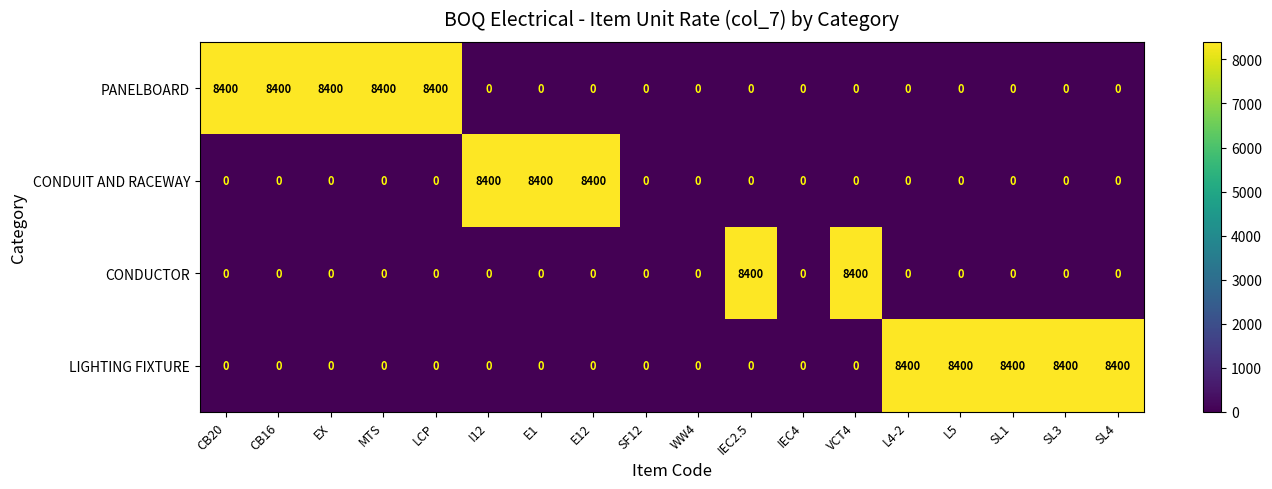

What is the total value across all series at MTS?

8400